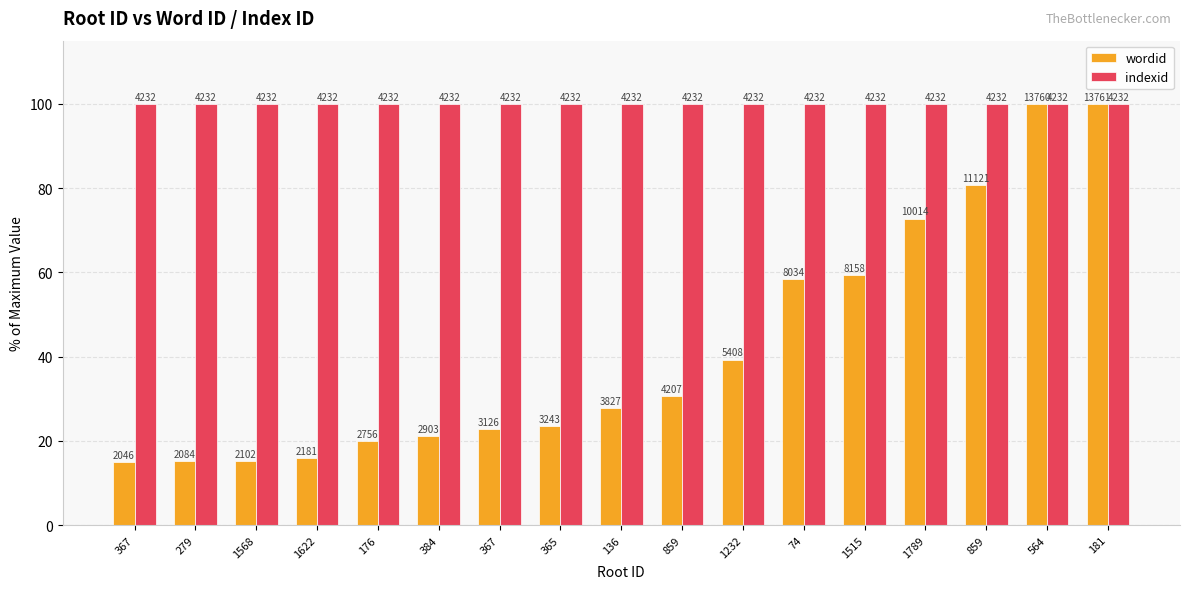

What is the spread (max minus min) of values at 74?

41.6